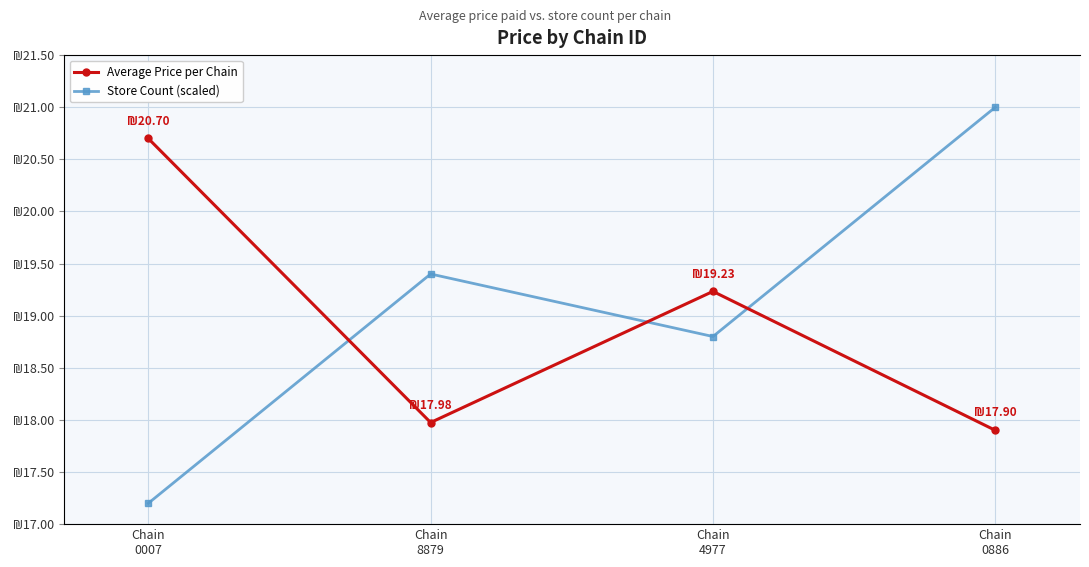

How many values in the Store Count (scaled) series are below 19?

2